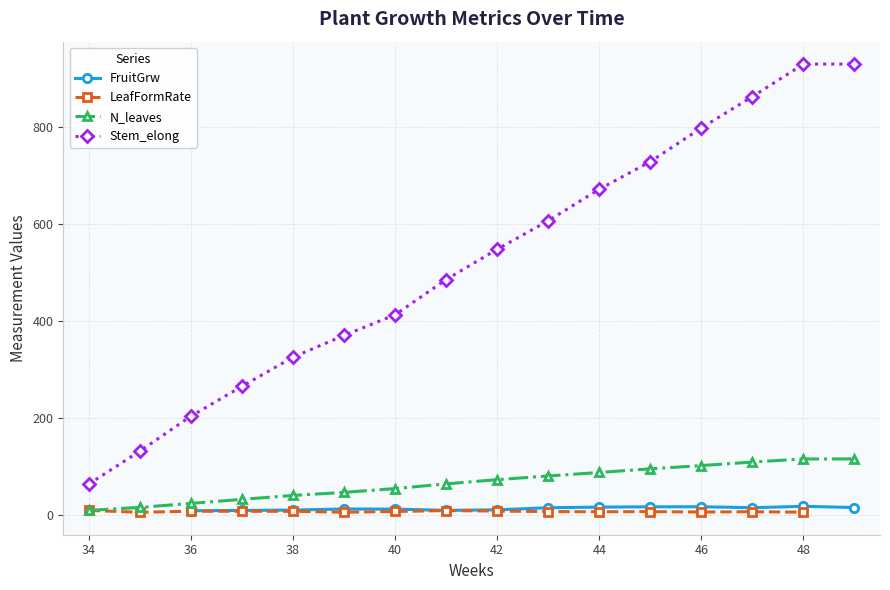

True or false: N_leaves has a value of 88.2 at 44.

True